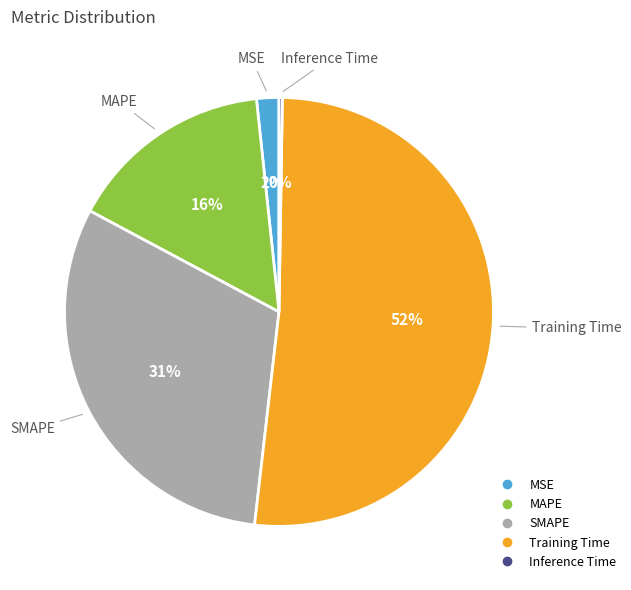

Is the sum of MAPE and Training Time greater than half?

Yes